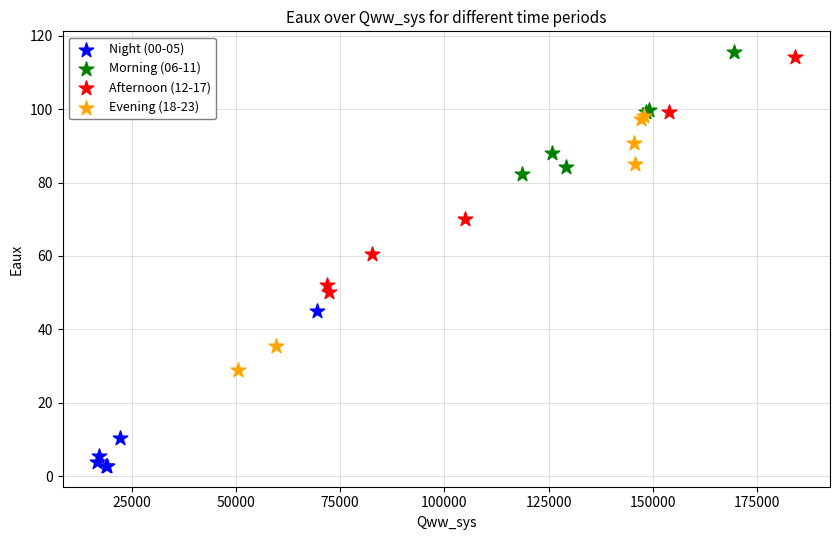

Which series contains the lowest Y value?

Night (00-05)